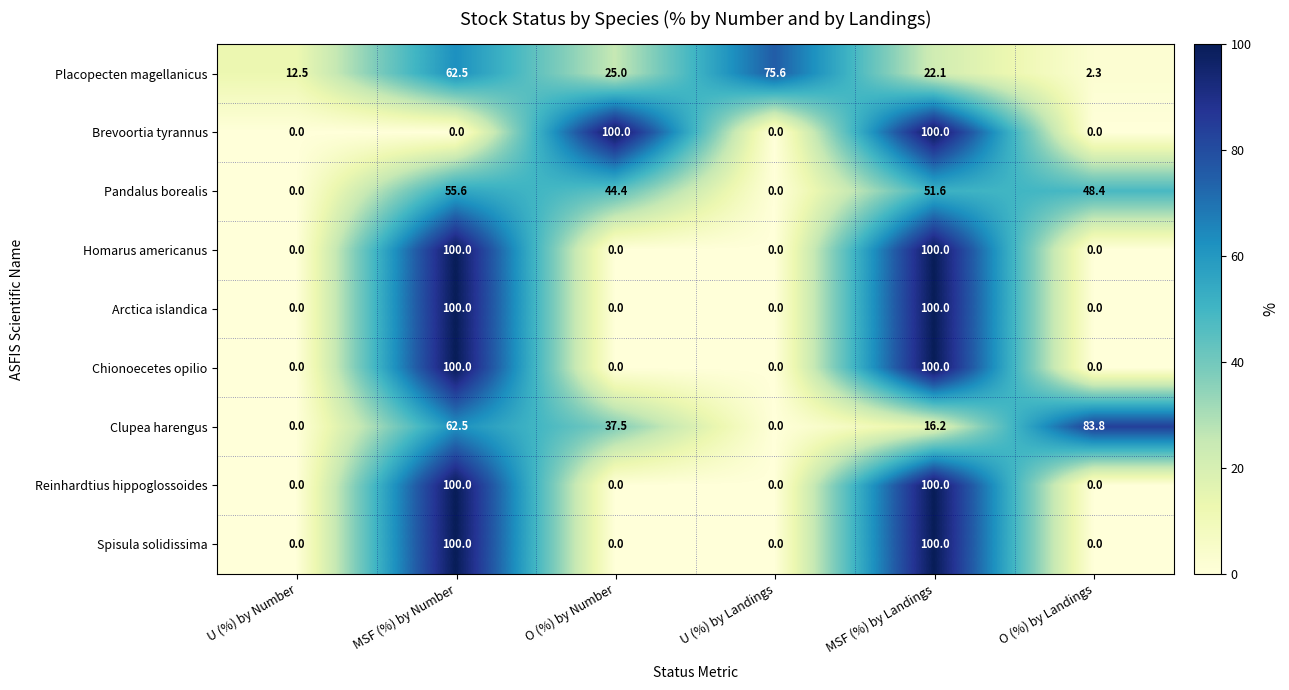

Between U (%) by Number and U (%) by Landings, which series saw the biggest shift?

Placopecten magellanicus